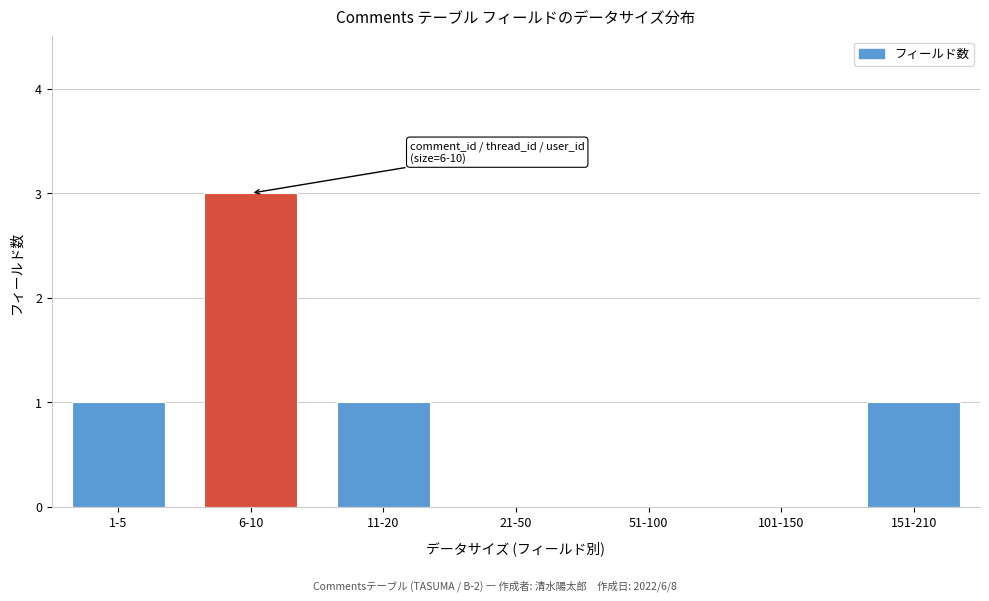

Reading right to left, what are all the values shown in this chart?

151-210=1	101-150=0	51-100=0	21-50=0	11-20=1	6-10=3	1-5=1